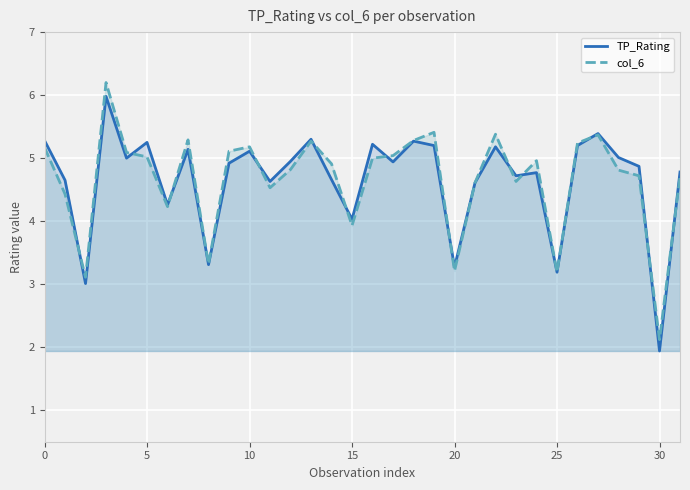

What is the maximum value for col_6?

6.2